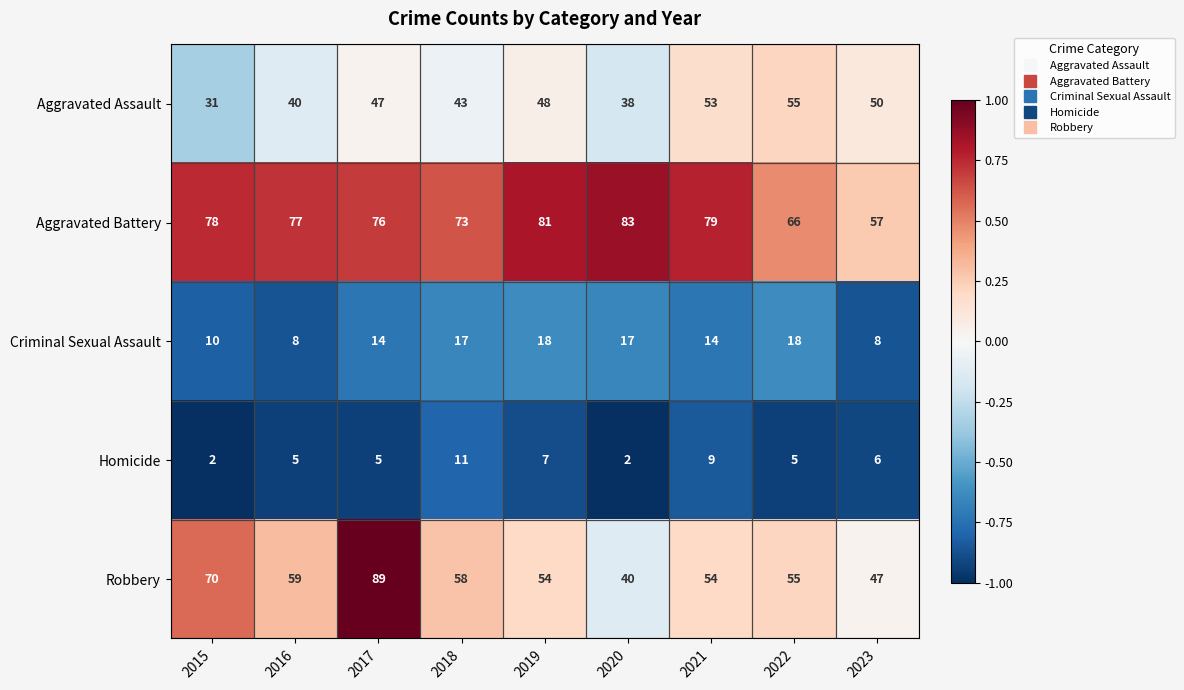

The Aggravated Assault series shows 38 at 2020. True or false?

True